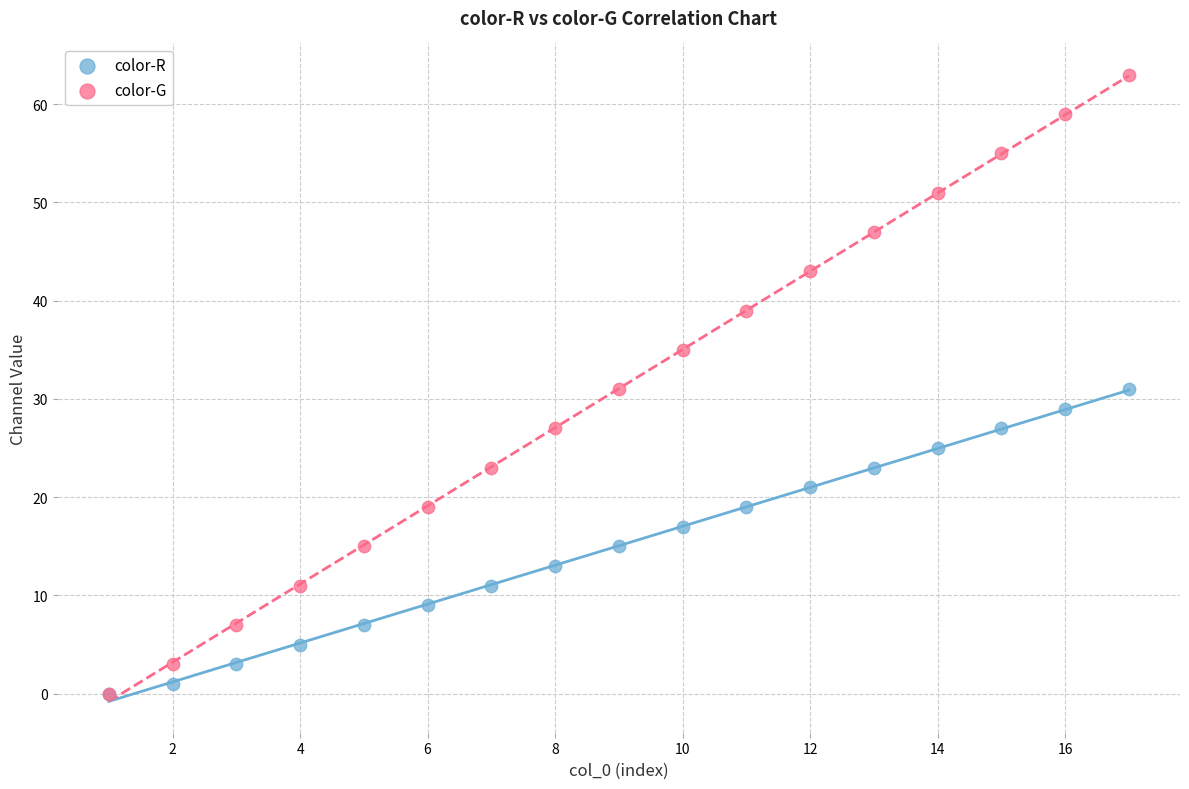

Which series contains the highest Y value?

color-G